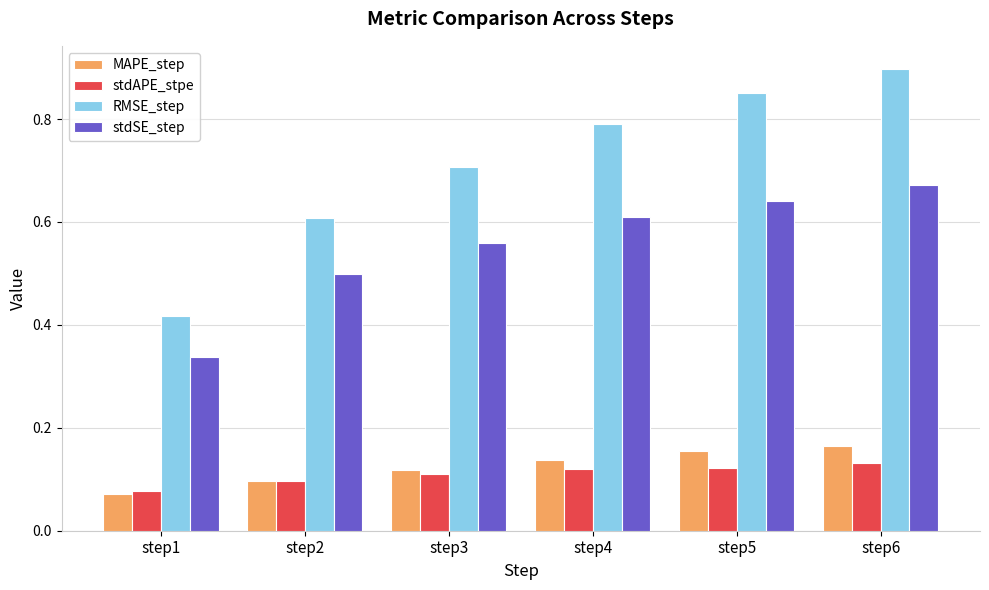

Is it true that stdAPE_stpe equals 0.2 at step4?

False